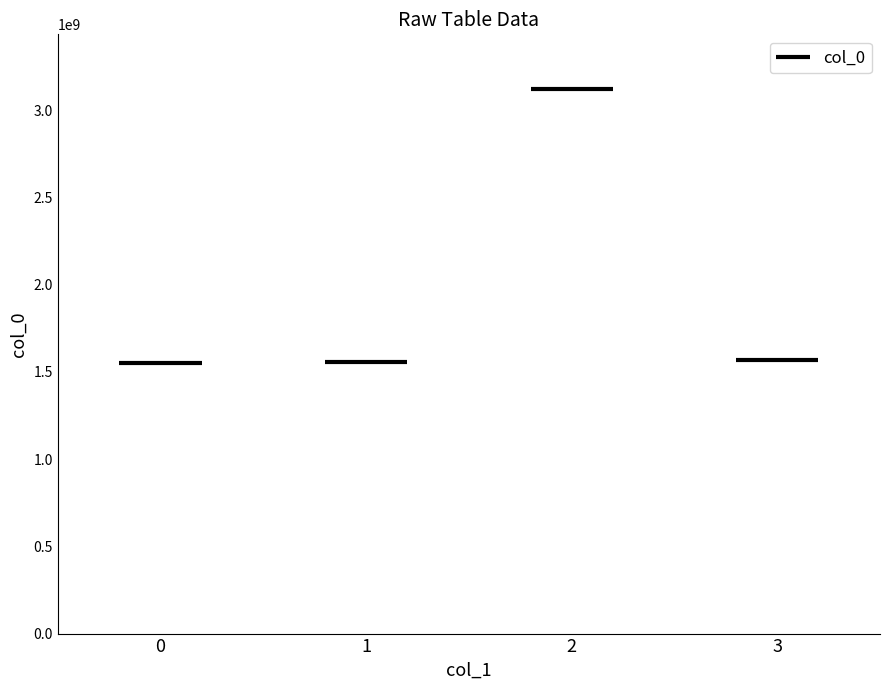

Is the value of col_2 at 0 greater than the value of col_0 at 0?

No